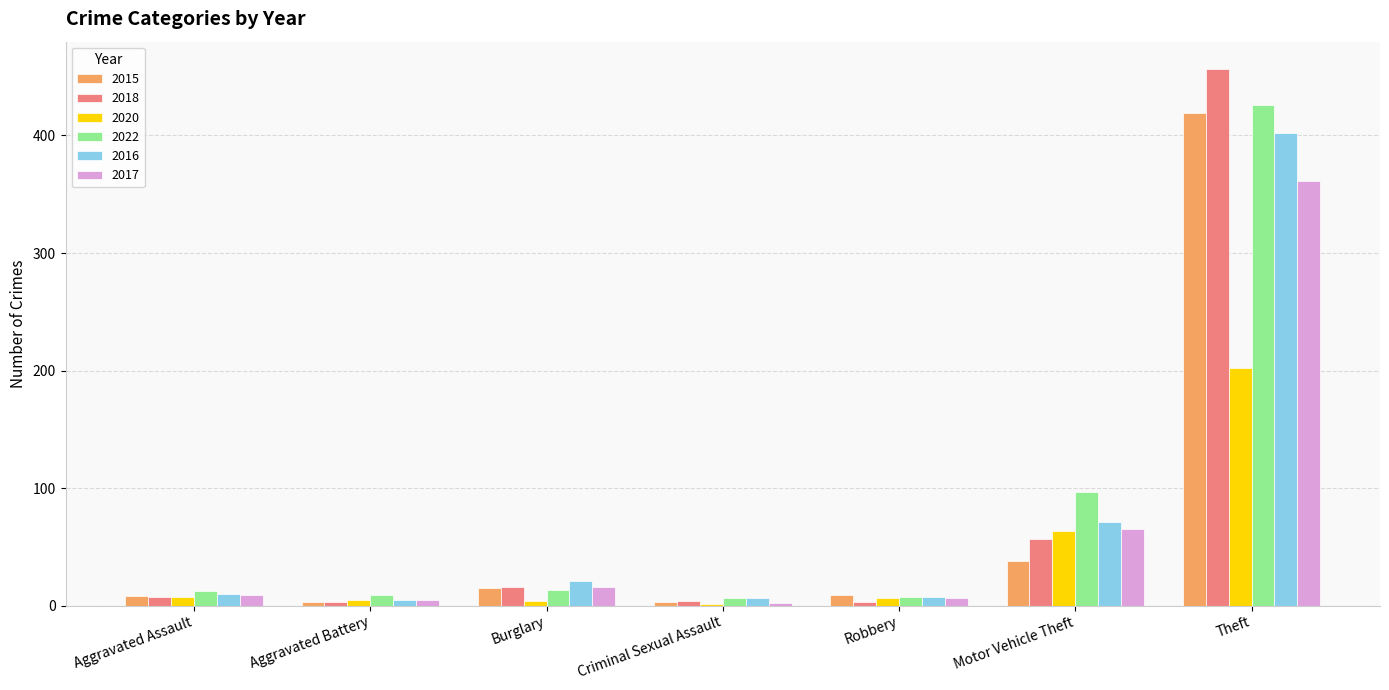

Are the bars grouped side by side (vs. stacked)?

Yes